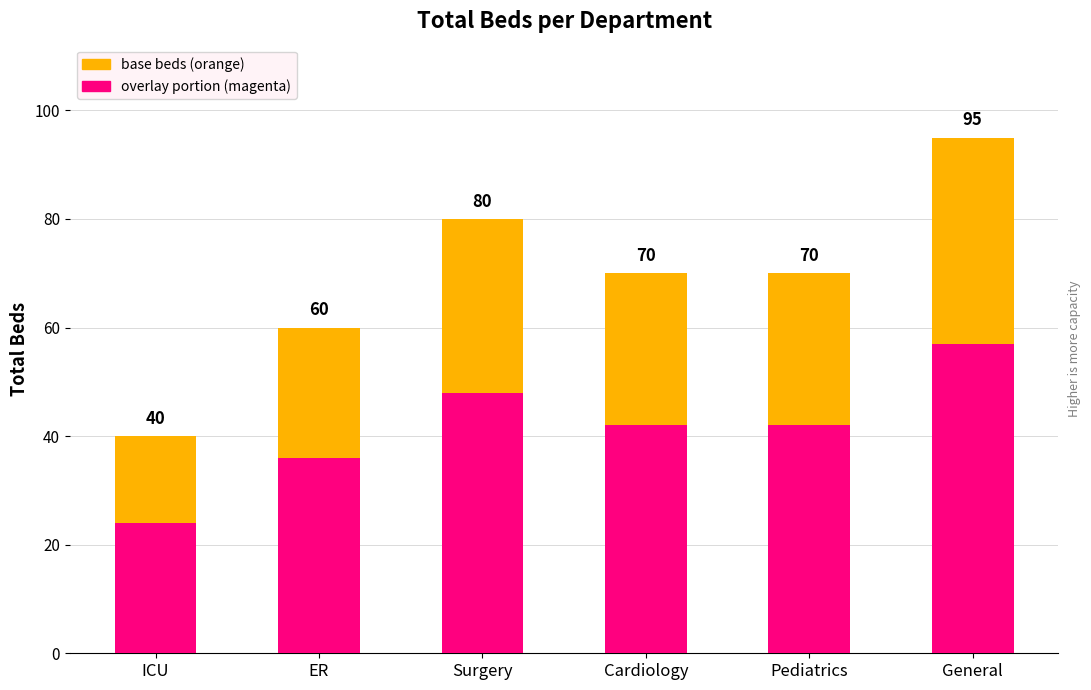

How many total_beds (base) values are between 60 and 80?

4